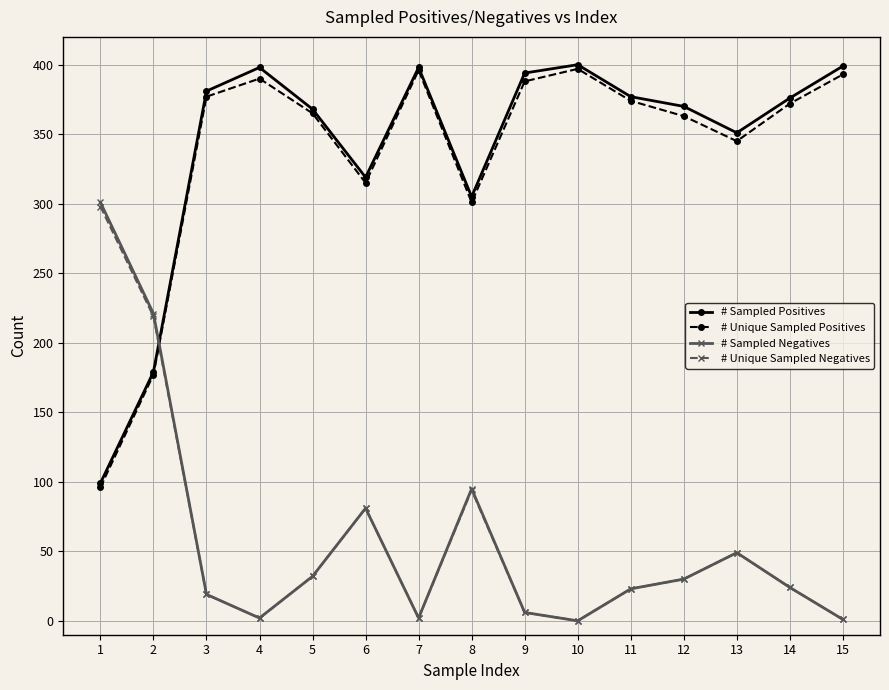

How many series are shown in this chart?

4